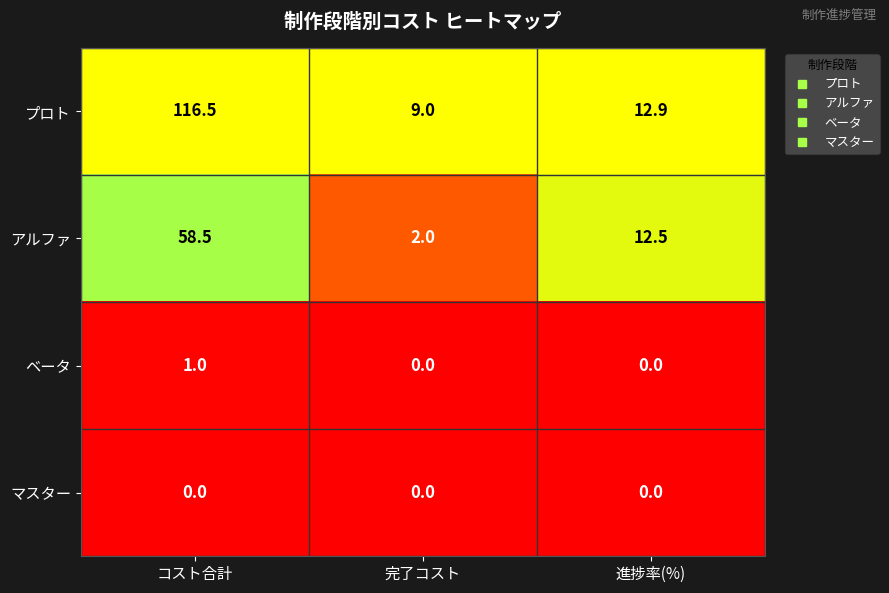

How many distinct data groups are displayed?

4